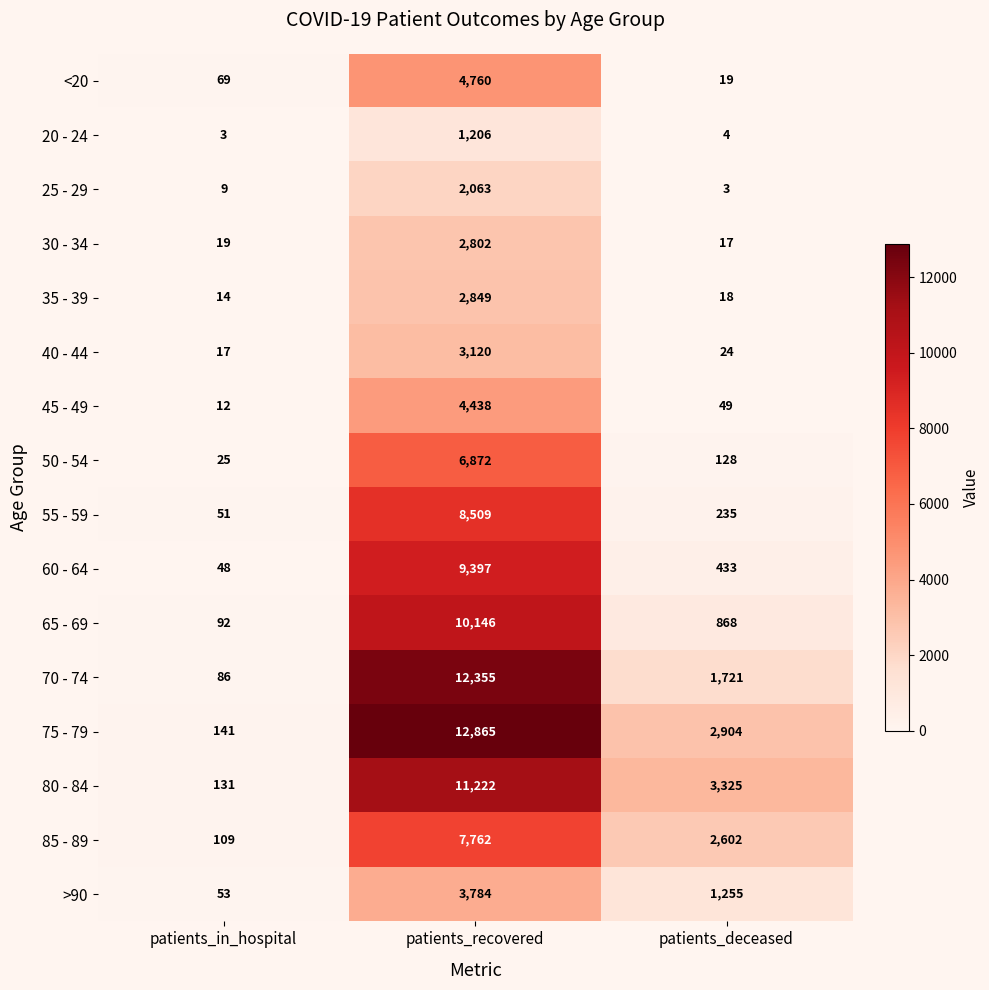

Where is 70 - 74 nearest to the value 6220?

patients_deceased